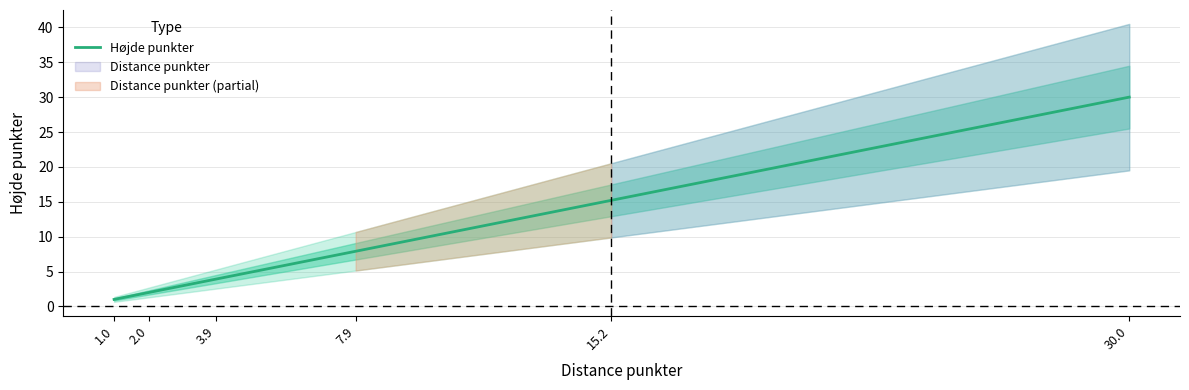

At which category does the chart reach its minimum across all series?

1.0